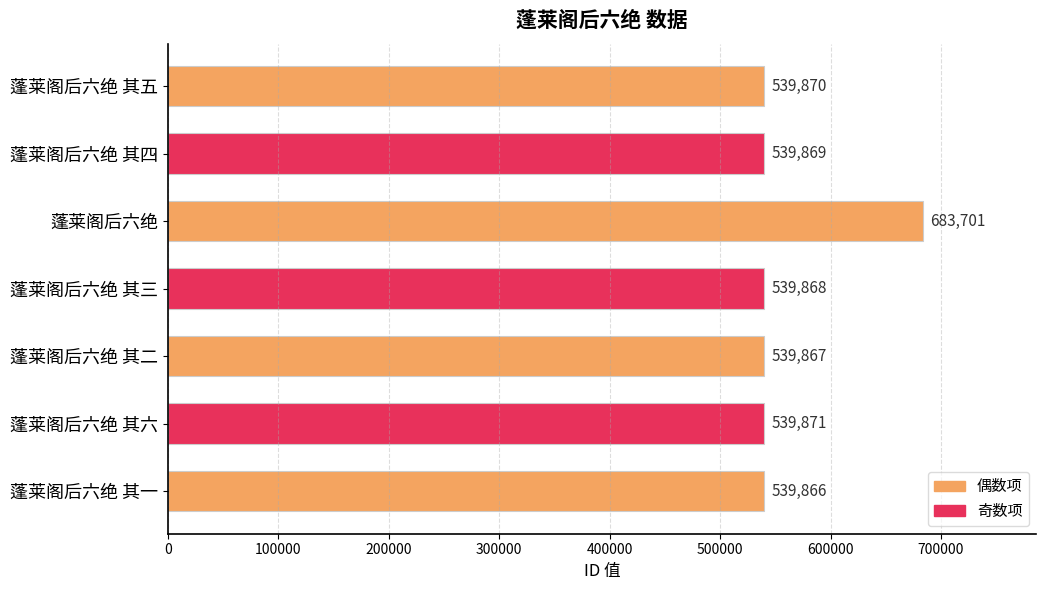

Rank the categories by value from lowest to highest.

蓬莱阁后六绝 其一, 蓬莱阁后六绝 其二, 蓬莱阁后六绝 其三, 蓬莱阁后六绝 其四, 蓬莱阁后六绝 其五, 蓬莱阁后六绝 其六, 蓬莱阁后六绝